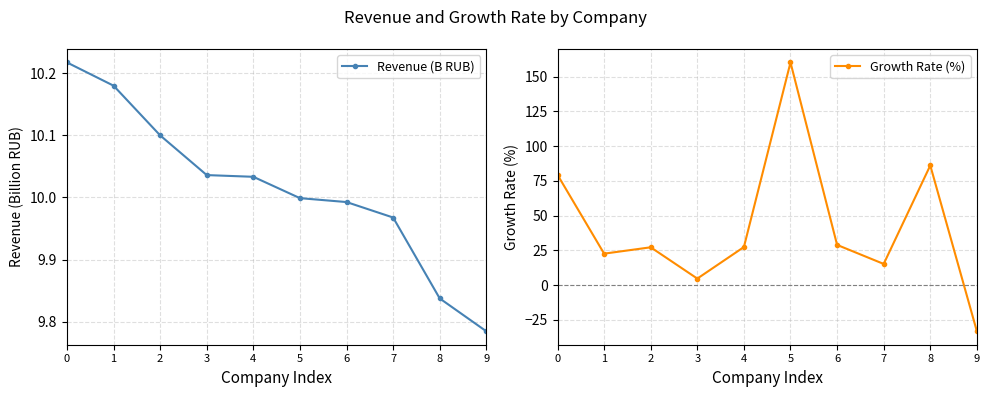

What is the difference between the second highest and second lowest values in the Revenue (B RUB) series?

0.3